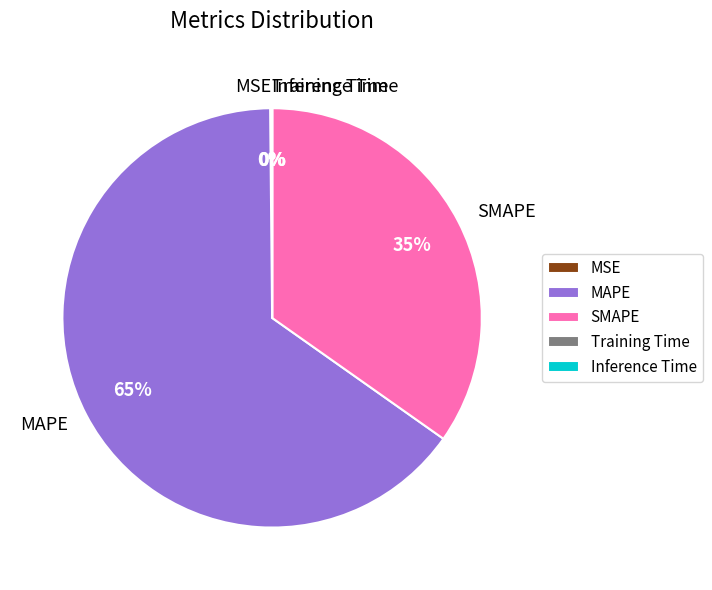

To the nearest percent, what is the difference between the largest and smallest slice percentages?

65%